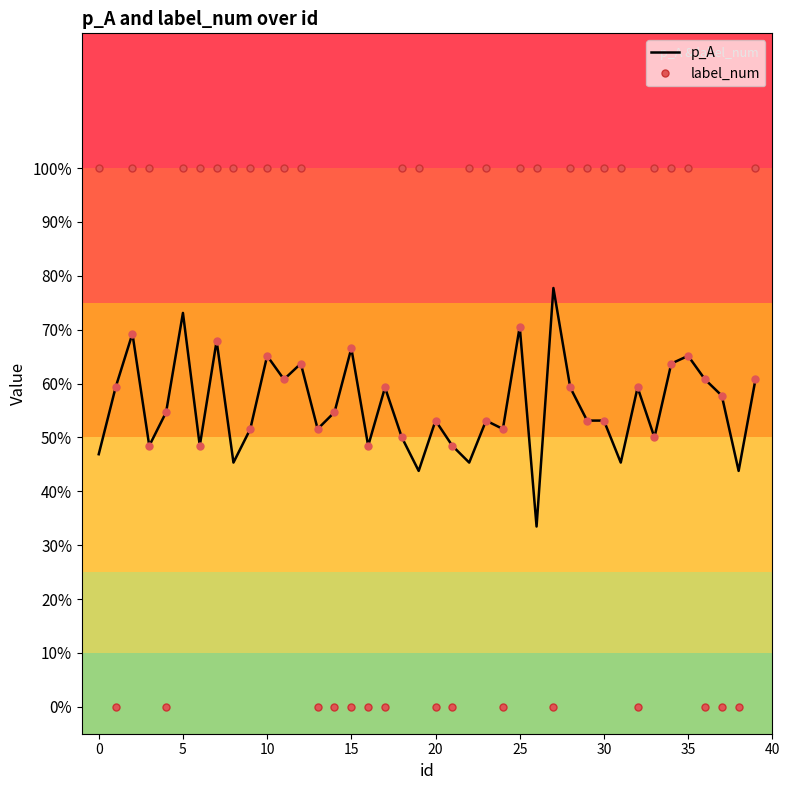

After their last crossing, which series has the higher values: label_num or p_A?

label_num